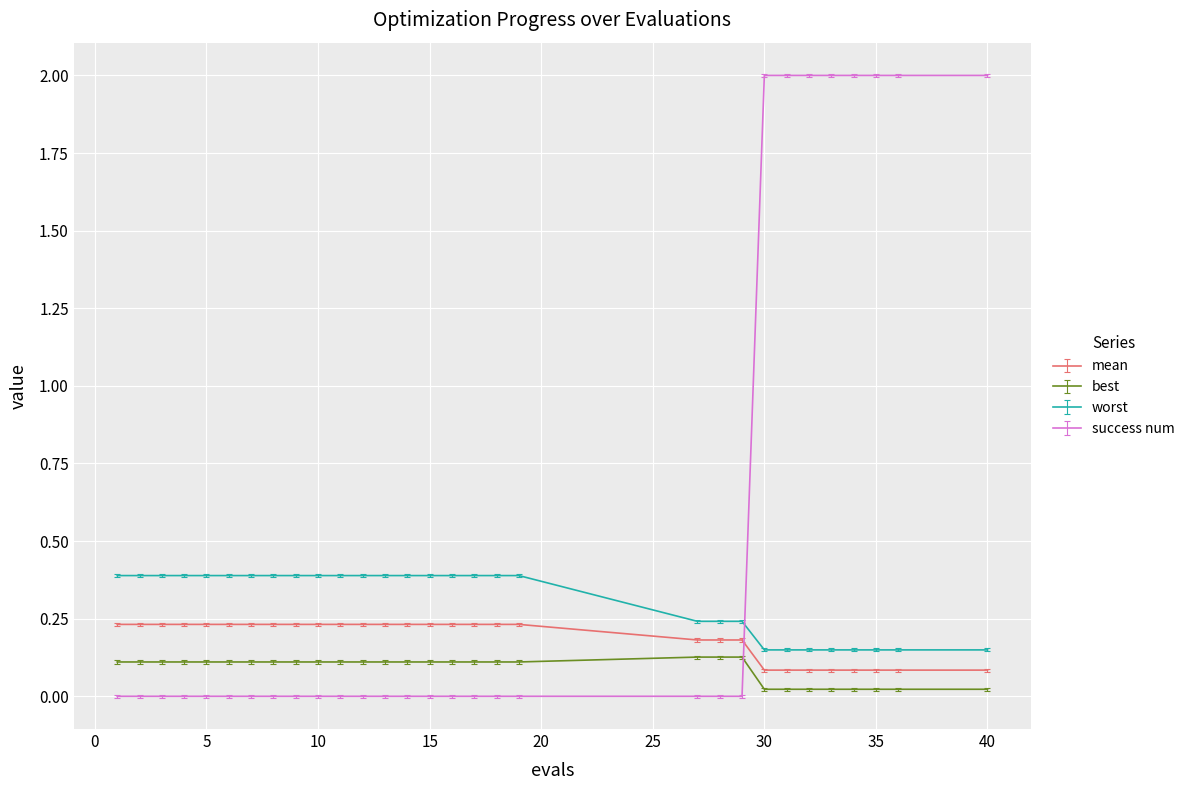

Which series has the largest range (max minus min)?

success num